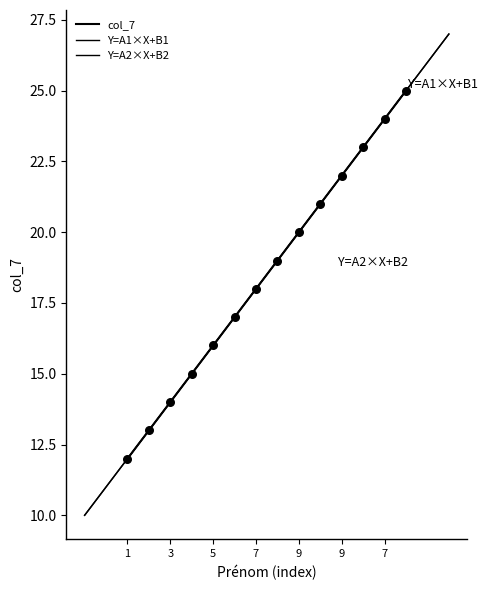

What is the ratio of the value at 9 to the value at 7?

1.2